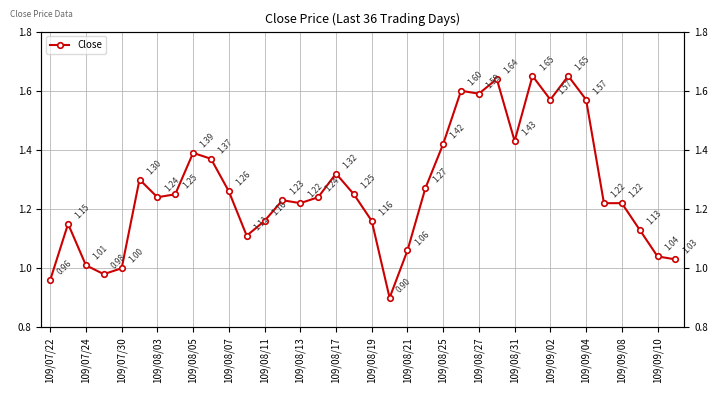

Is it true that the value at 109/08/19 is 2.1?

False